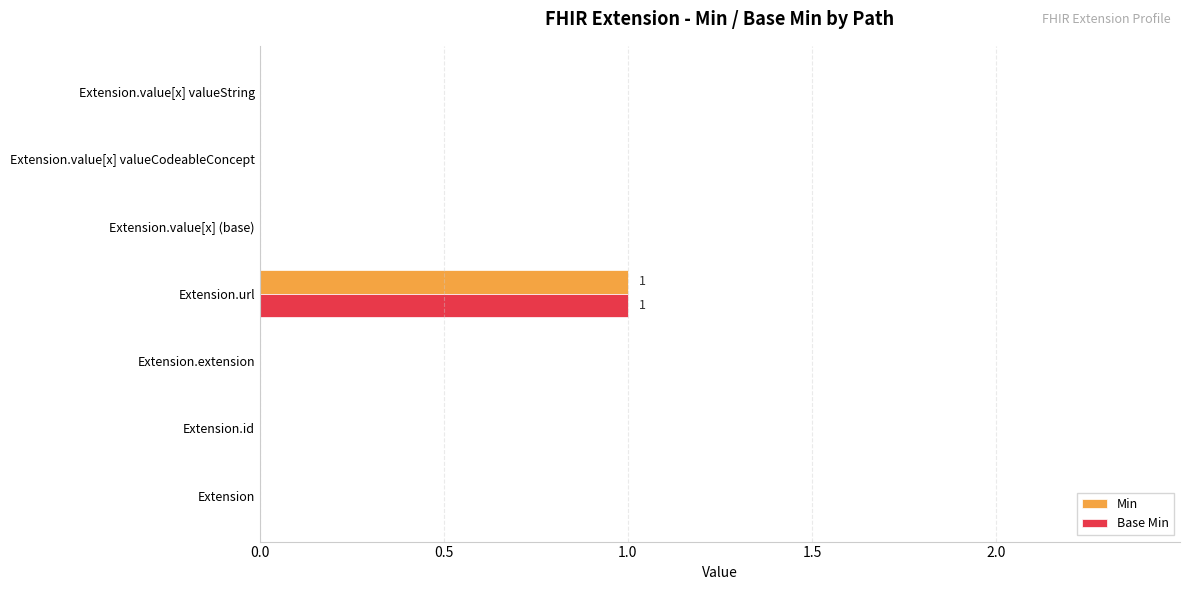

At which category does the chart reach its peak across all series?

Extension.url